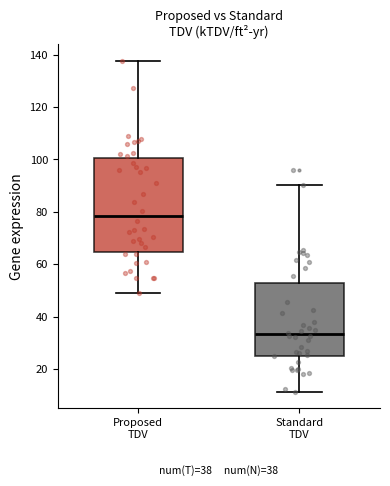

Reading left to right, read every box against the y-axis: the position of its median line, the range the box covers, and the ends of its whiskers. The values are not printed on the chart, so give them approximately, as read against the axis.

Proposed TDV: median 78, box 64 to 100, whiskers 48 to 138
Standard TDV: median 34, box 24 to 52, whiskers 12 to 90